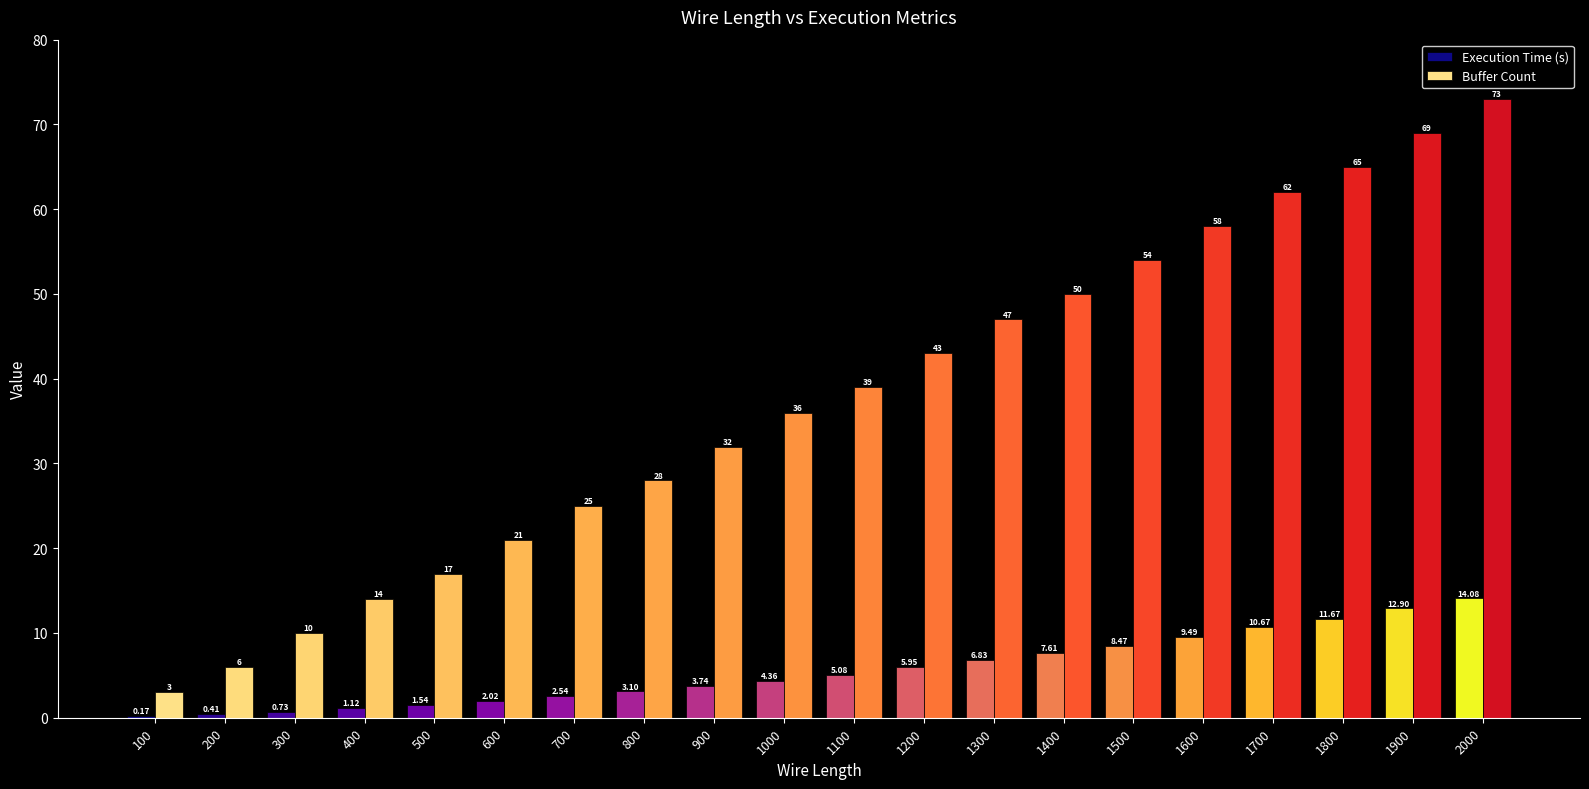

How many data points does each series have?

20